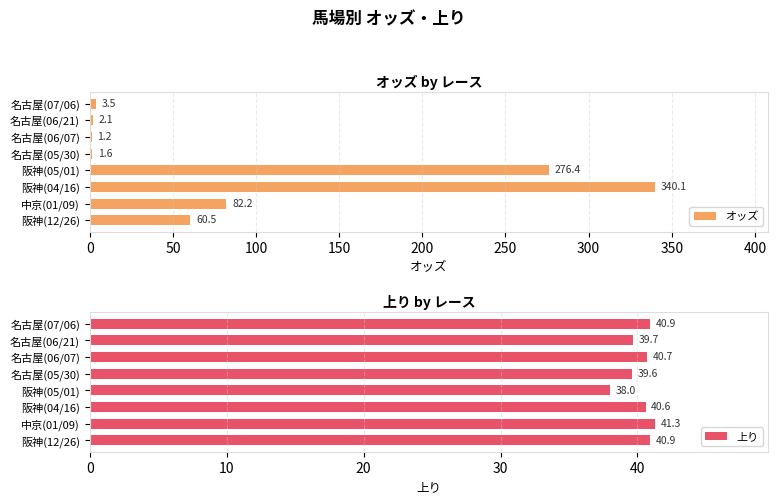

What is the maximum value shown in the chart?

340.1